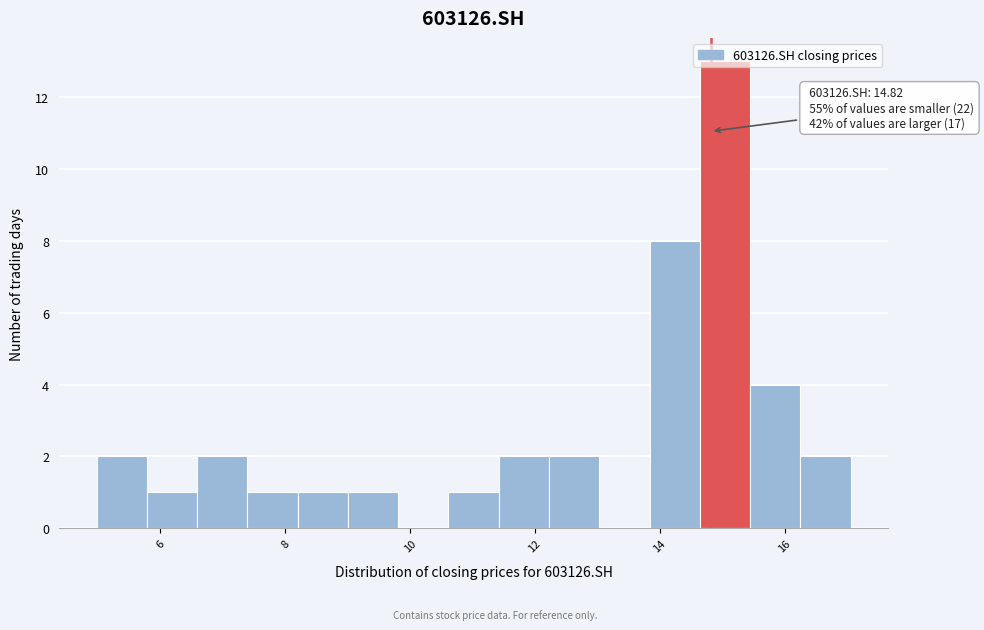

Over which range of the x-axis is the bar tallest?

14.6 to 15.4